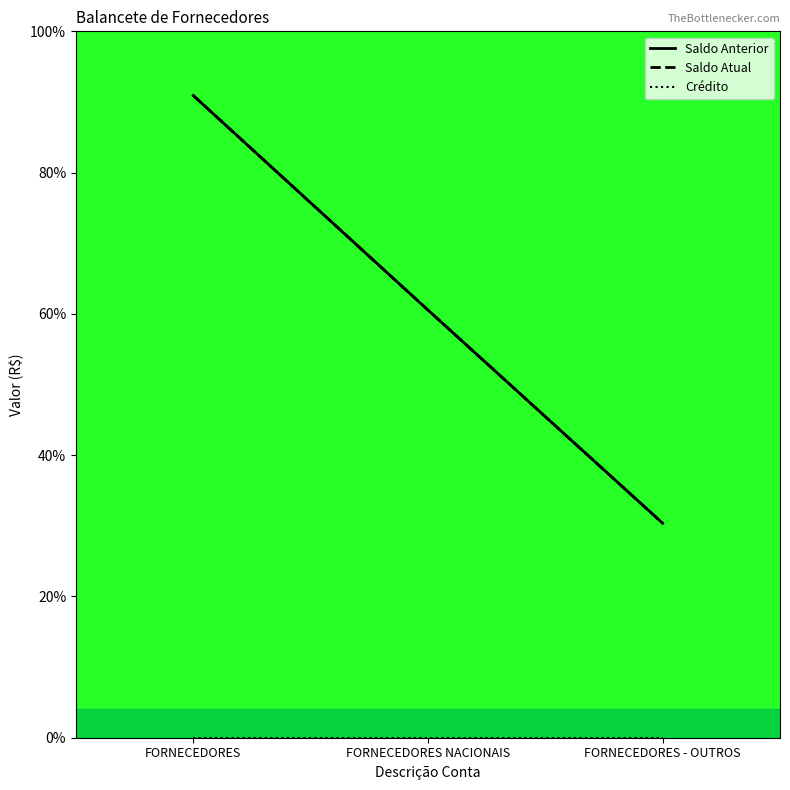

What is the average value of the Saldo Atual series?

60.6